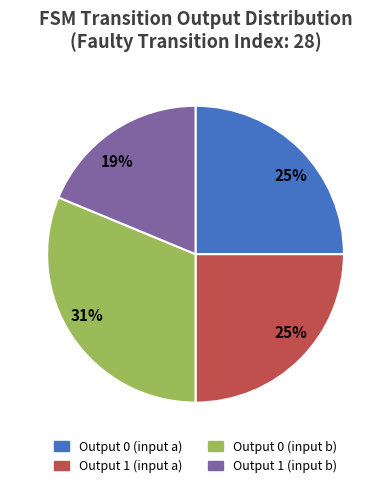

Is there a majority slice in this chart?

No